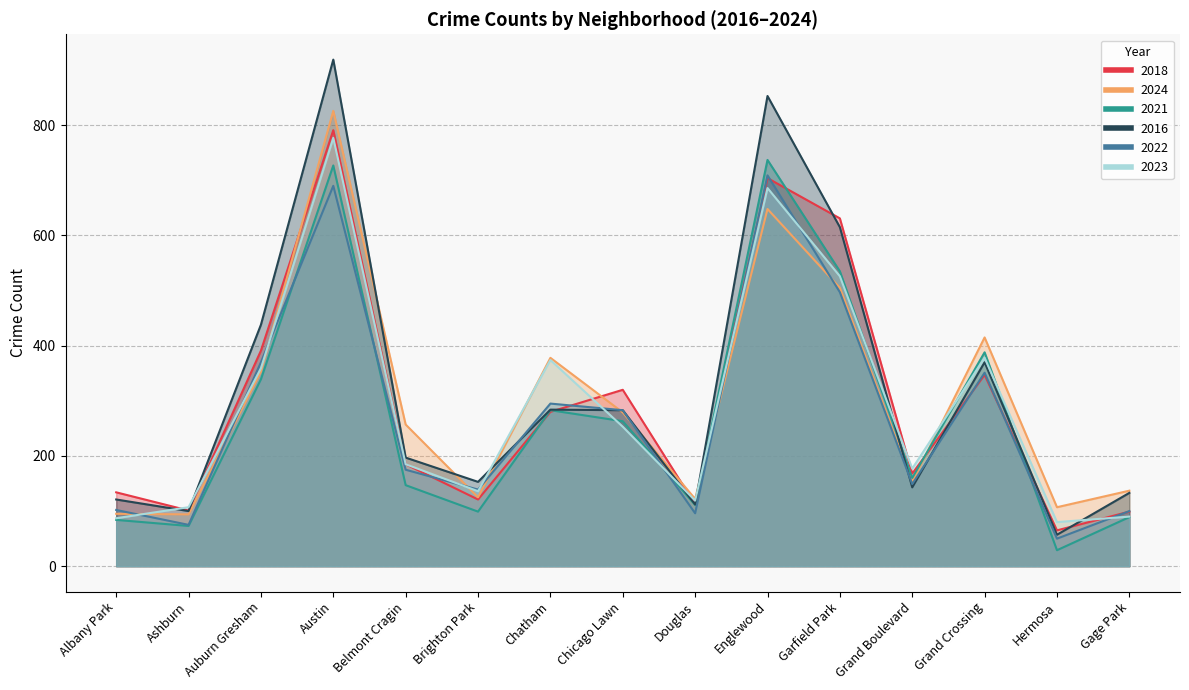

At how many categories does at least one series exceed 158?

9